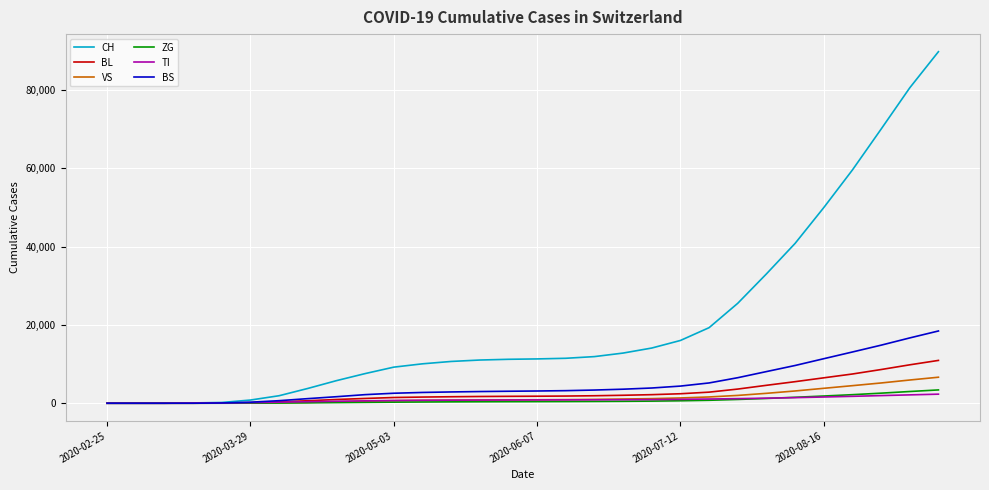

What is the highest value of the BS series?

18449